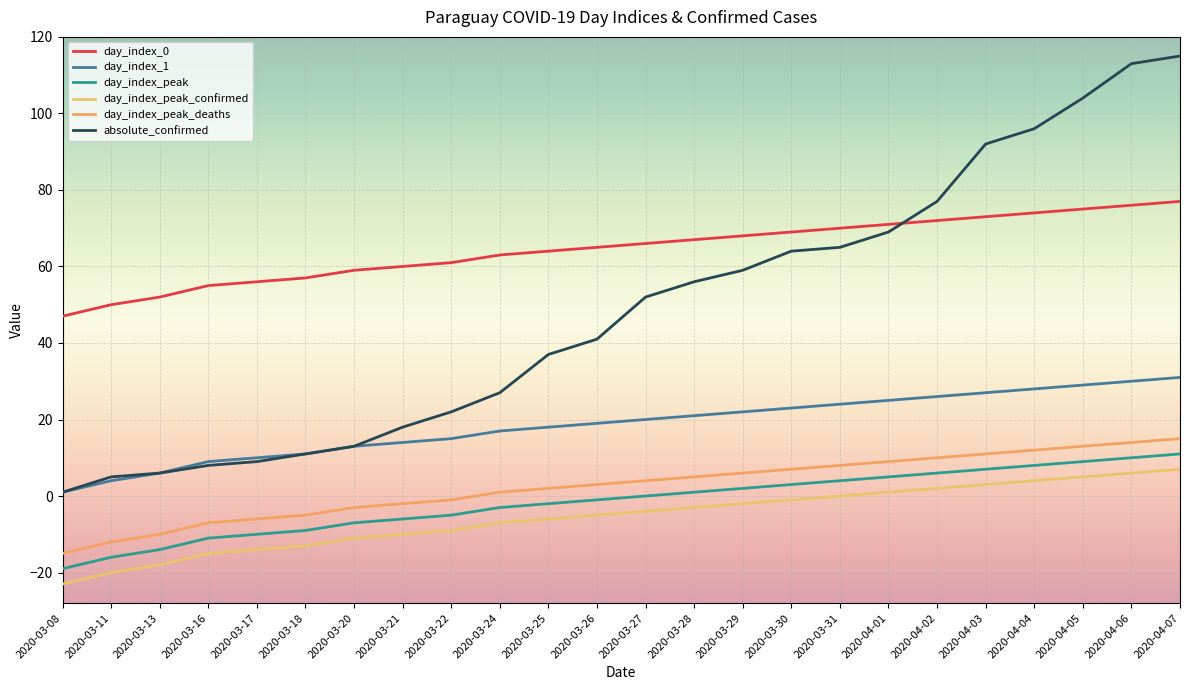

What is the average value of the day_index_peak_deaths series?

2